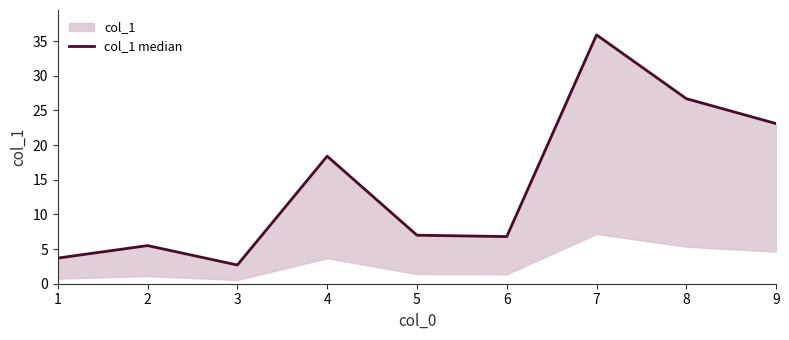

How many interior local valleys (lower than both neighbors) does the data have?

2